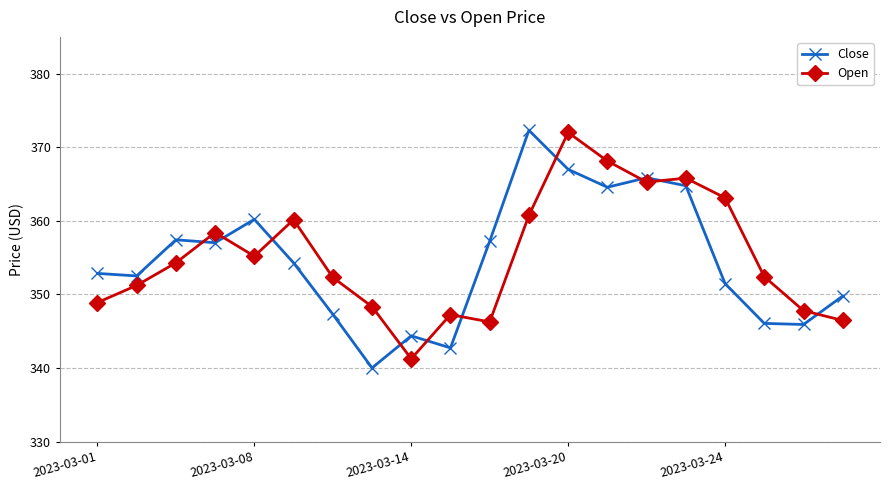

After their last crossing, which series has the higher values: Open or Close?

Close